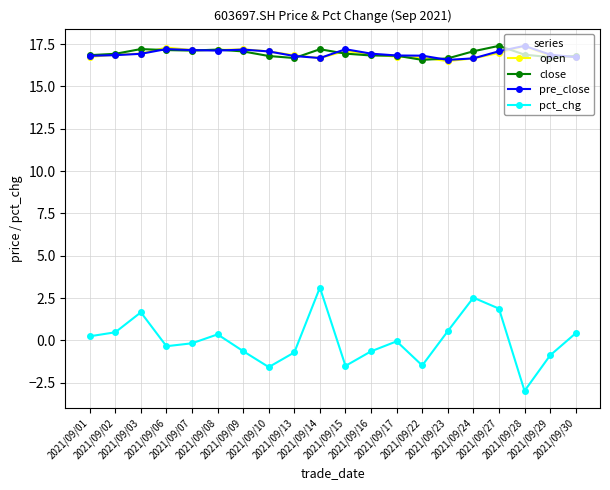

What is the value of the close point at the 14th from the left?

16.6